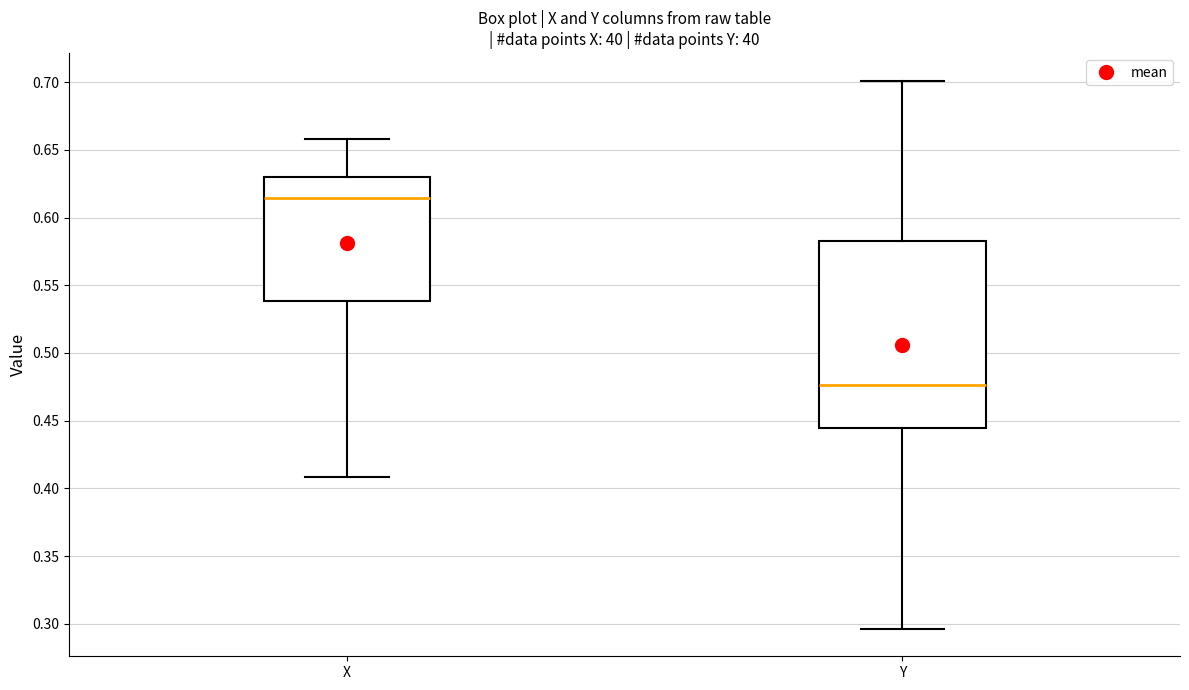

Comparing the boxes themselves (not the whiskers), which one is the tallest?

Y